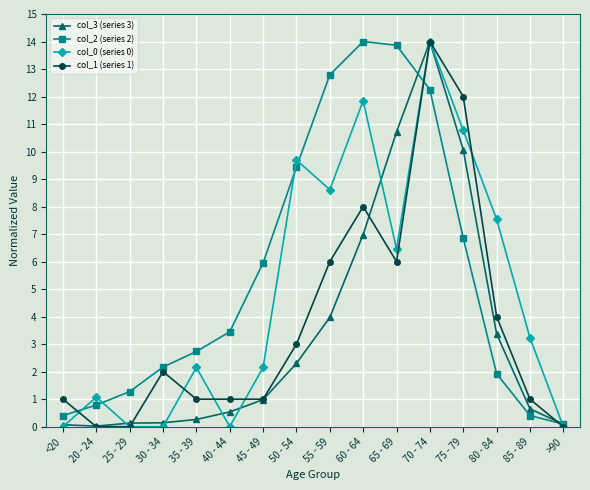

What is the maximum value shown in the chart?

14.0